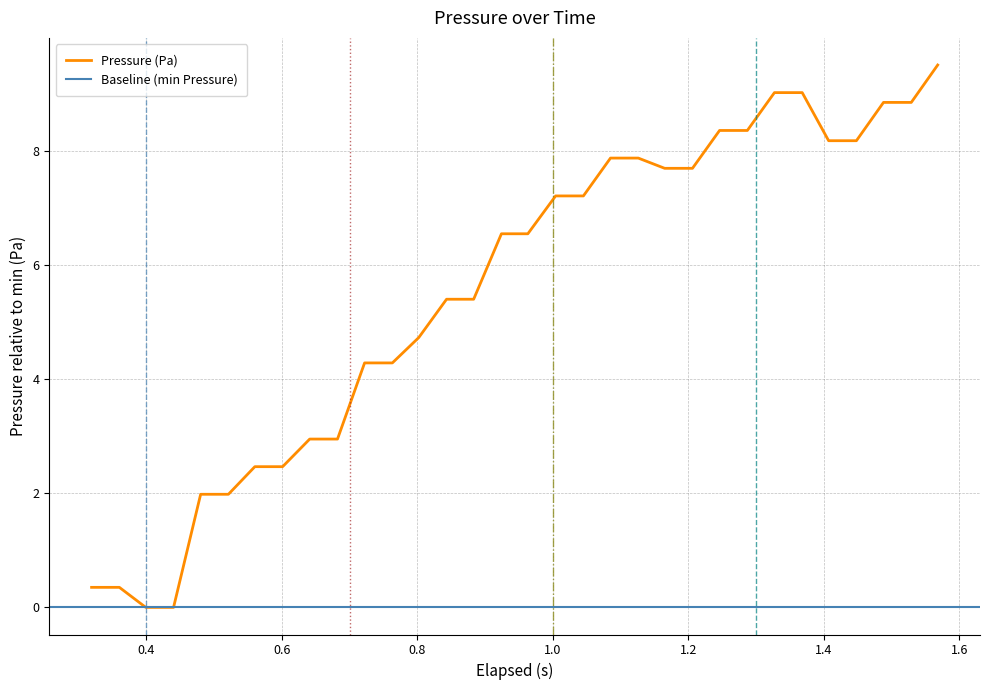

What is the difference between the second highest and second lowest values?

9.0